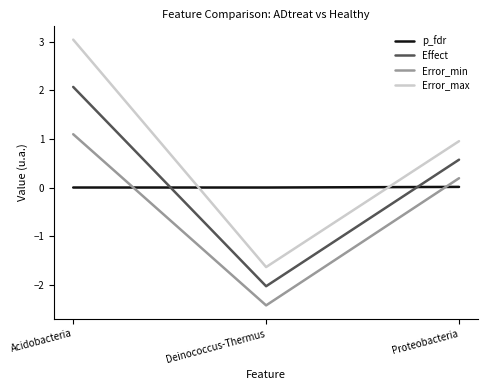

What position from the right is Deinococcus-Thermus?

2